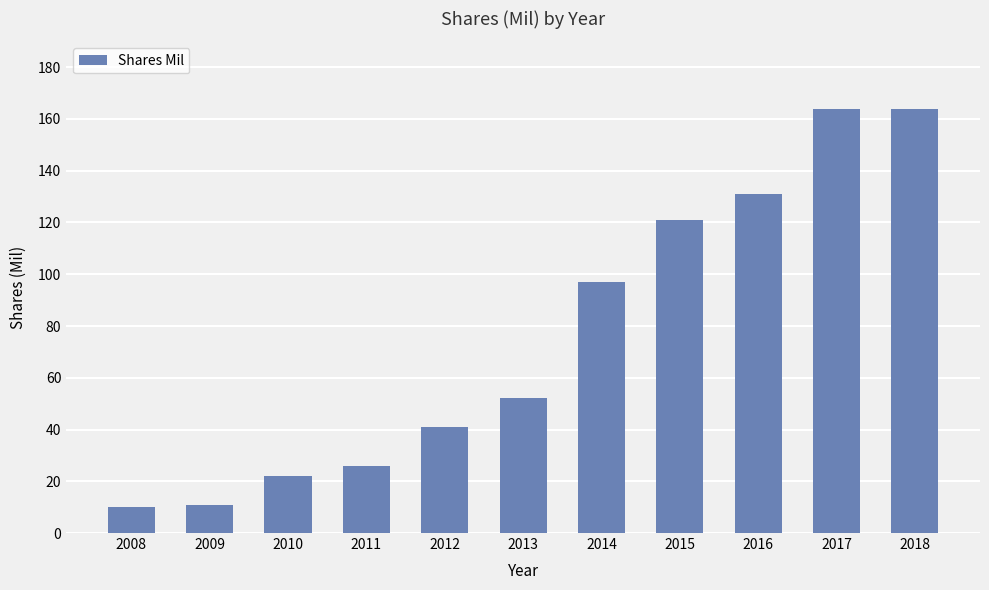

At which label is the value closest to 87?

2014